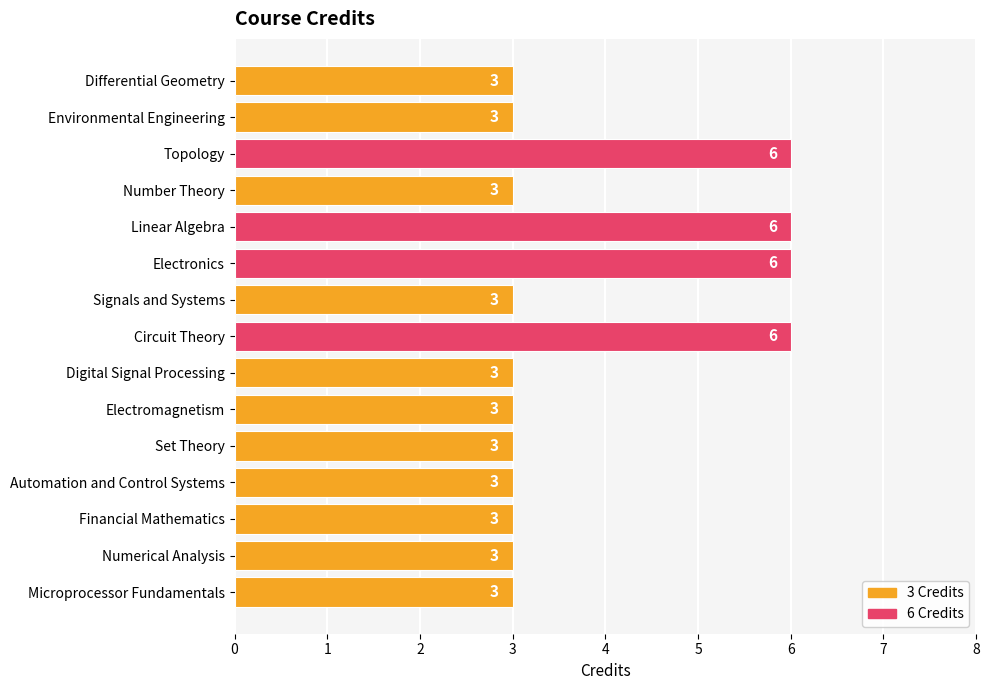

What is the ratio of the value at Circuit Theory to the value at Numerical Analysis?

2.0